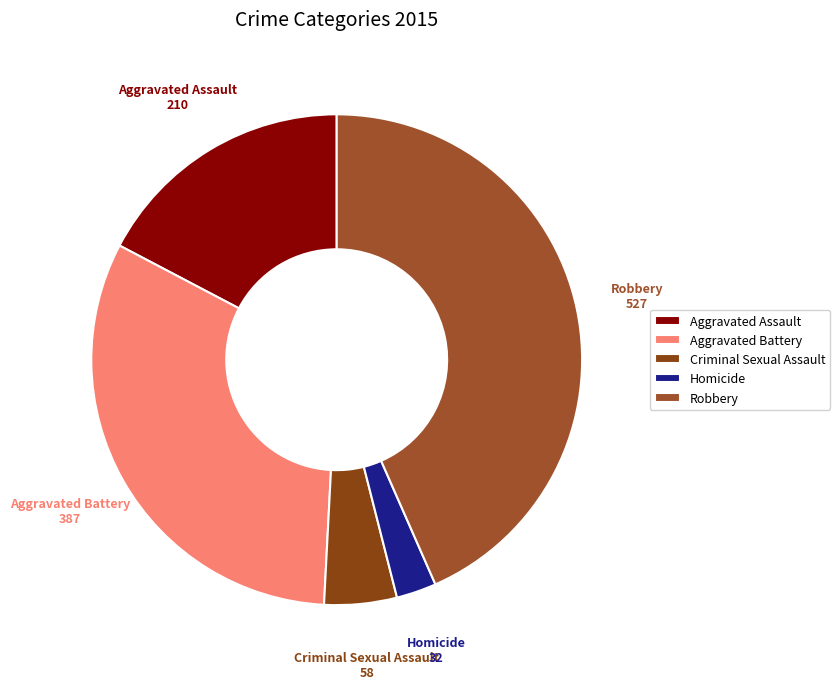

Which has a higher value, Aggravated Assault or Aggravated Battery?

Aggravated Battery